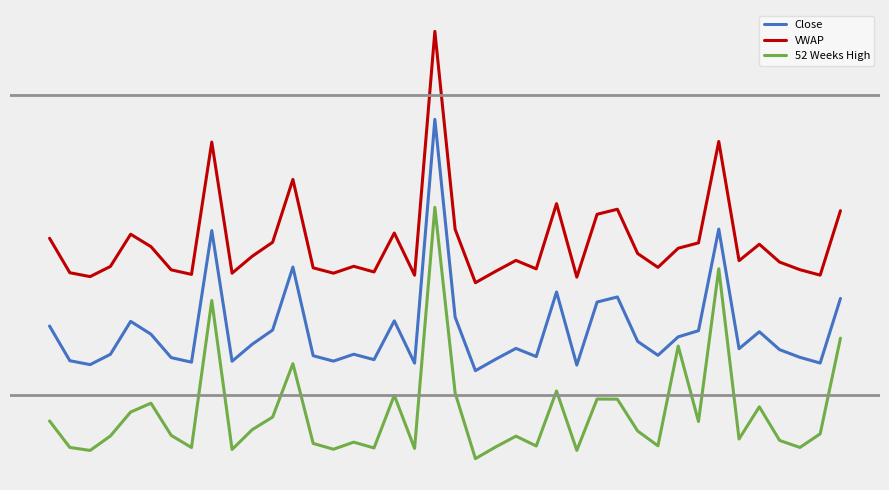

Which series has the largest total across all categories?

VWAP